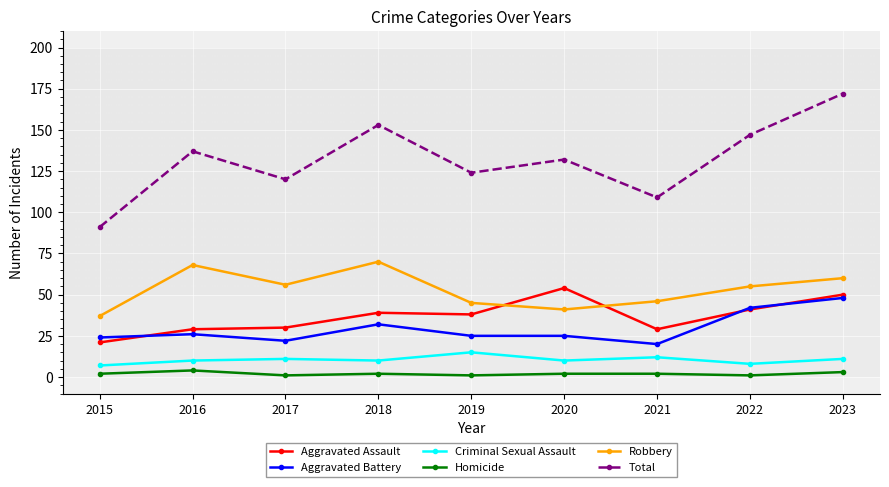

Which series has the largest range (max minus min)?

Total